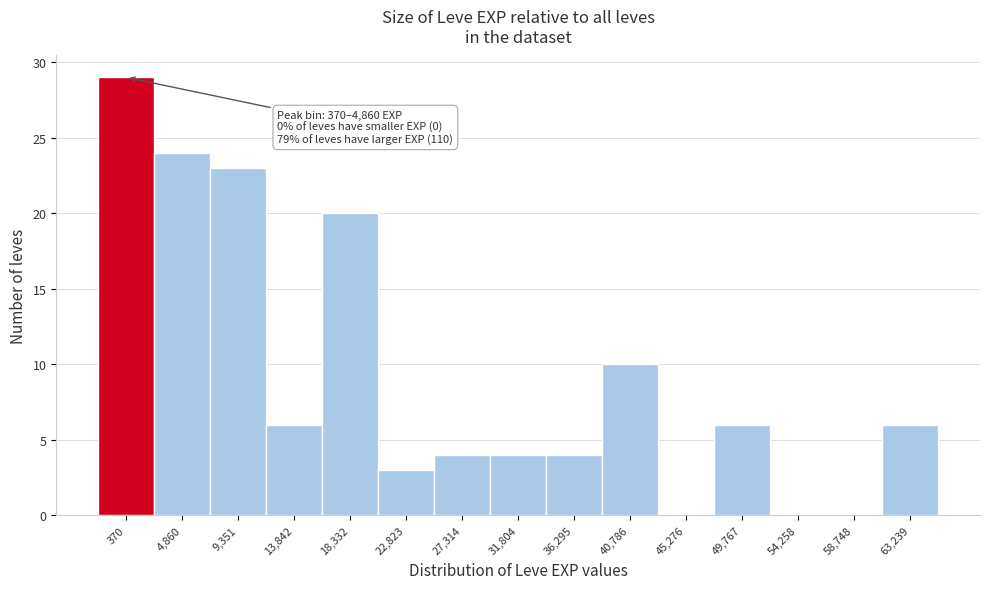

Reading left to right, what are all the values shown in this chart?

370=29	4,860=24	9,351=23	13,842=6	18,332=20	22,823=3	27,314=4	31,804=4	36,295=4	40,786=10	45,276=0	49,767=6	54,258=0	58,748=0	63,239=6